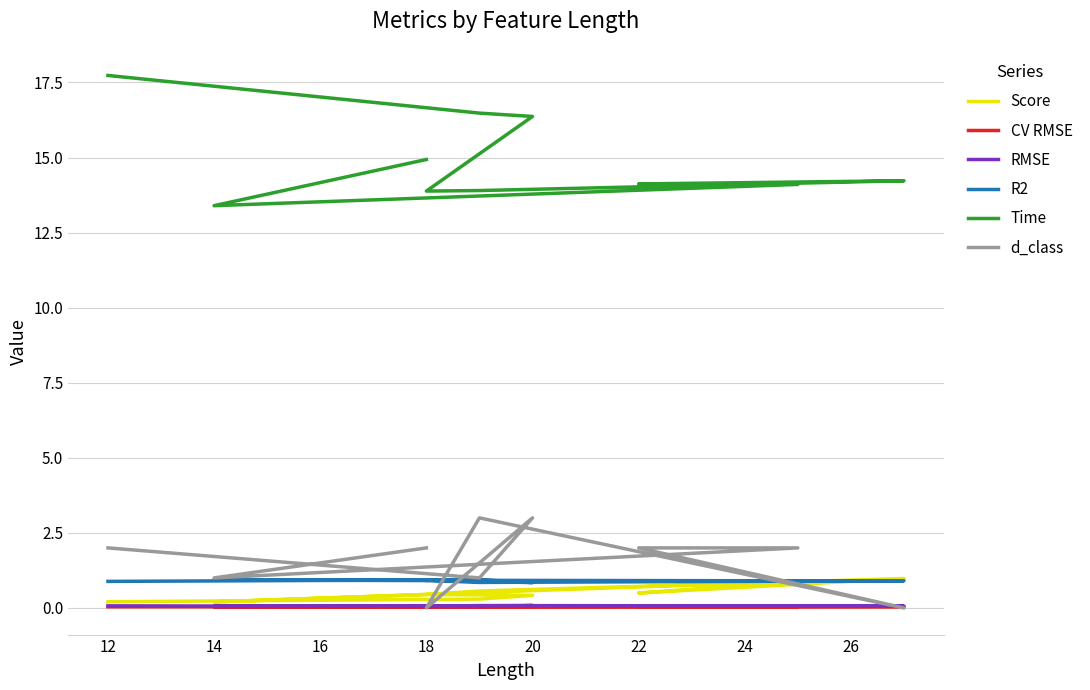

Reading right to left, extract all data points from this chart.

Score: 0.2	0.3	0.4	0.4	0.6	1.0	0.5	0.9	0.2	0.4
CV RMSE: 0.0	0.0	0.0	0.0	0.0	0.0	0.0	0.0	0.0	0.0
RMSE: 0.1	0.1	0.1	0.1	0.1	0.1	0.1	0.1	0.1	0.1
R2: 0.9	0.9	0.8	0.9	0.9	0.9	0.9	0.9	0.9	0.9
Time: 17.7	16.5	16.4	13.9	13.9	14.2	14.1	14.1	13.4	14.9
d_class: 2.0	1.0	3.0	0.0	3.0	0.0	2.0	2.0	1.0	2.0